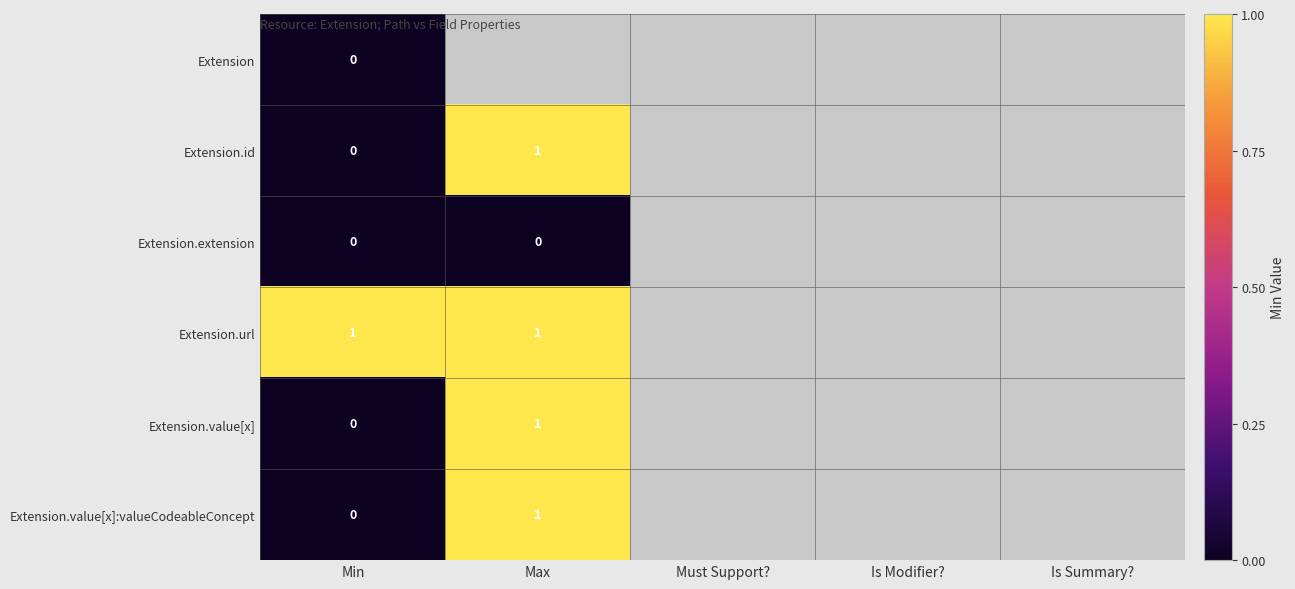

How many series are shown in this chart?

6